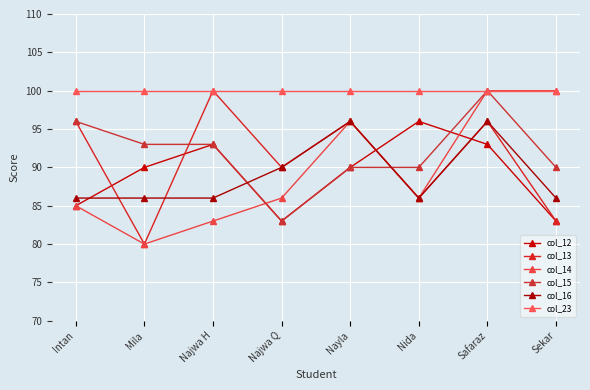

The value of col_13 at Najwa Q is 44. True or false?

False